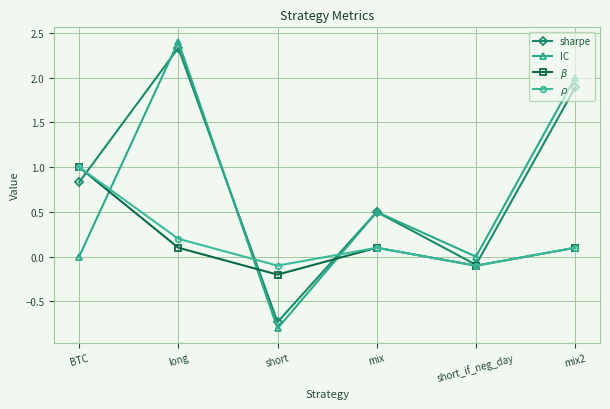

Is it true that IC equals 0.0 at BTC?

True